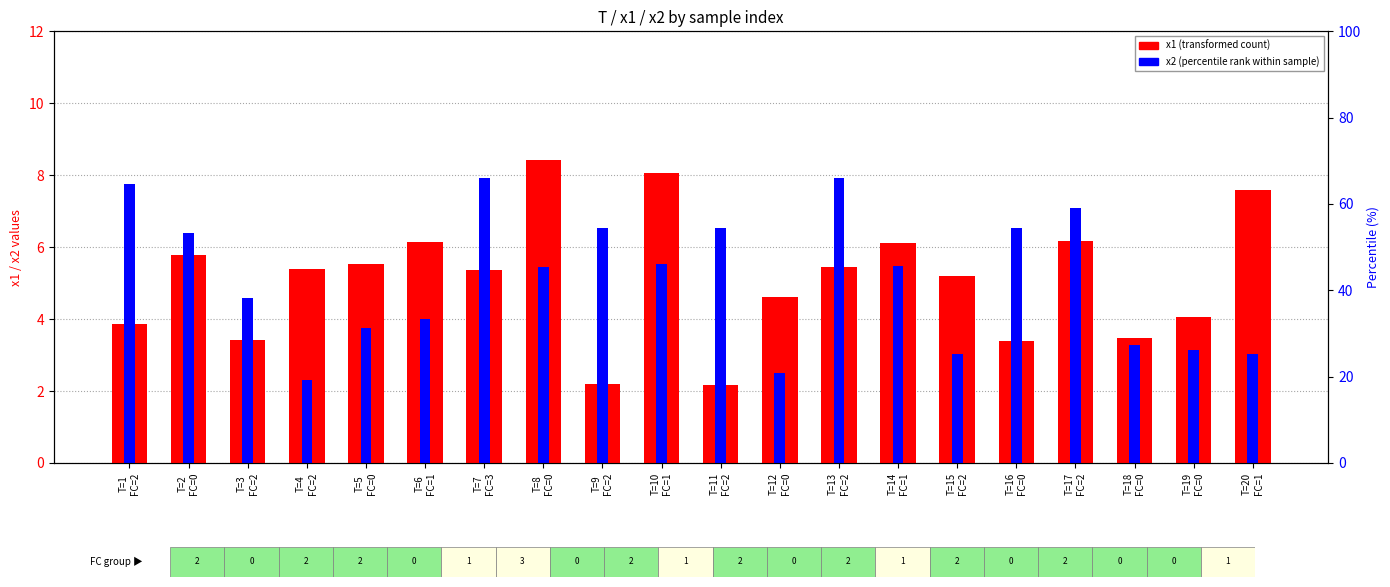

Which series has the widest spread of values?

x1 (transformed count)